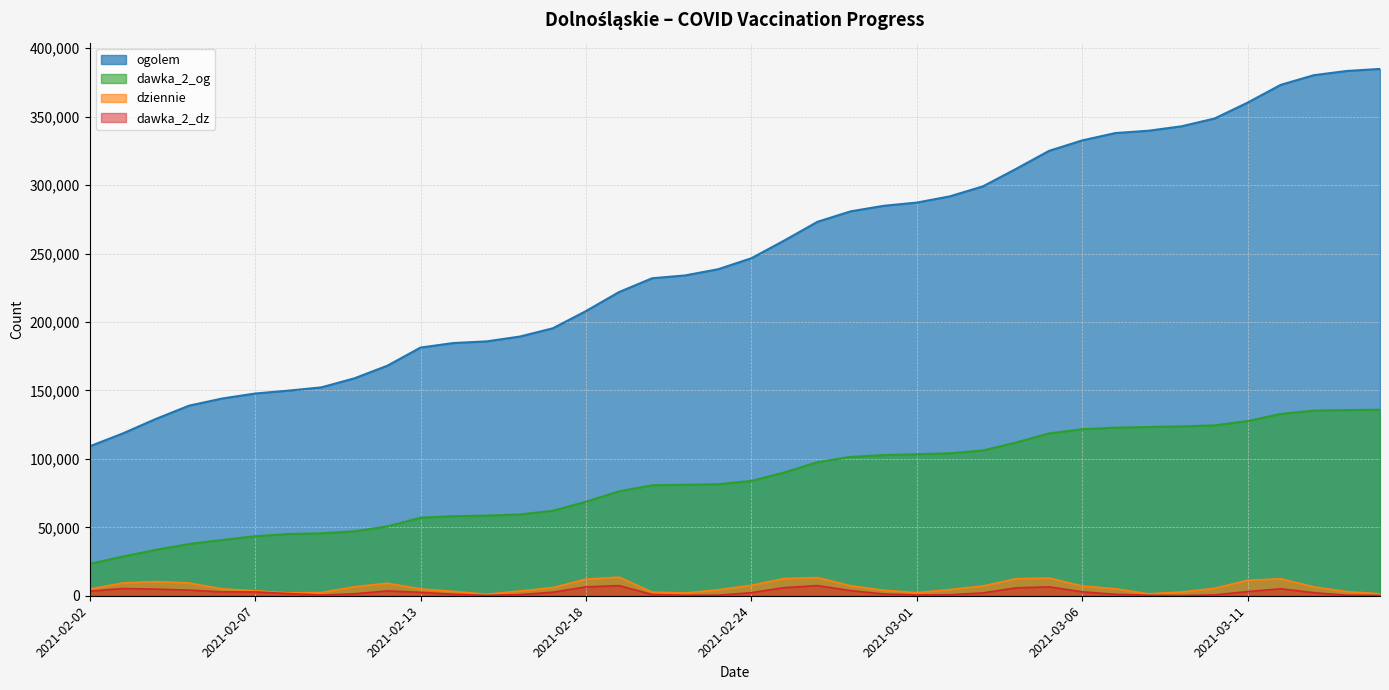

What is the sum of all dawka_2_dz values?

105356